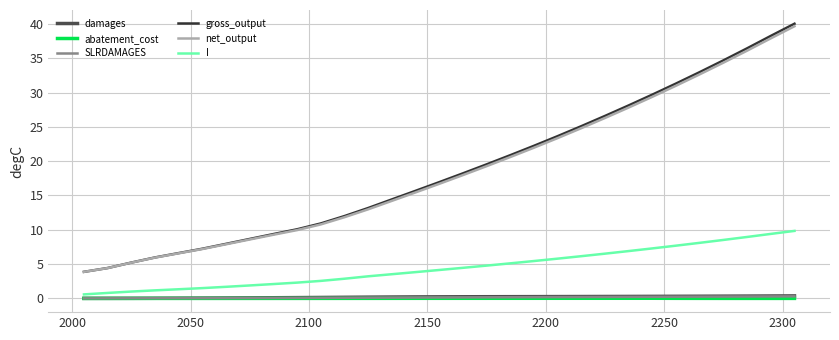

Which series has the largest range (max minus min)?

gross_output